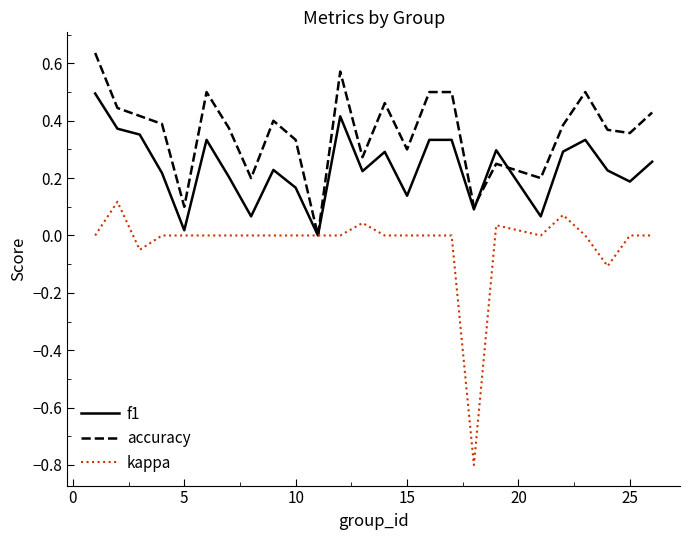

How many distinct data groups are displayed?

3